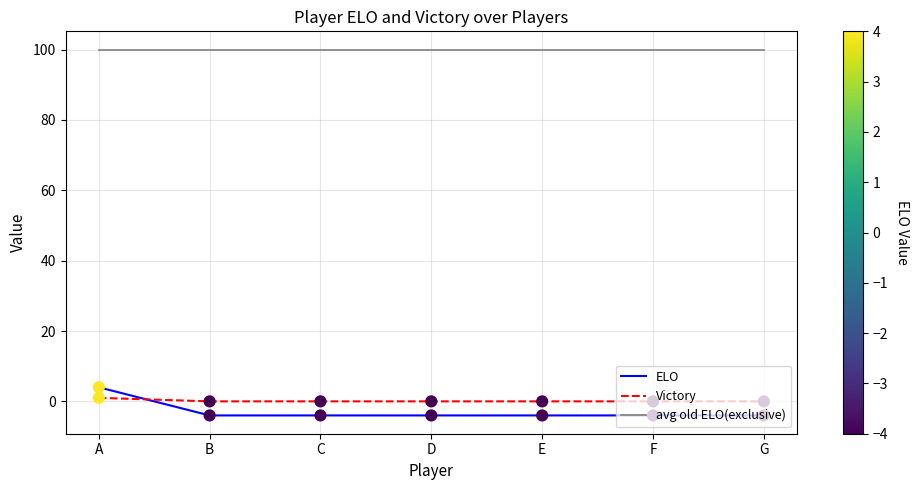

What is the spread (max minus min) of values at F?

104